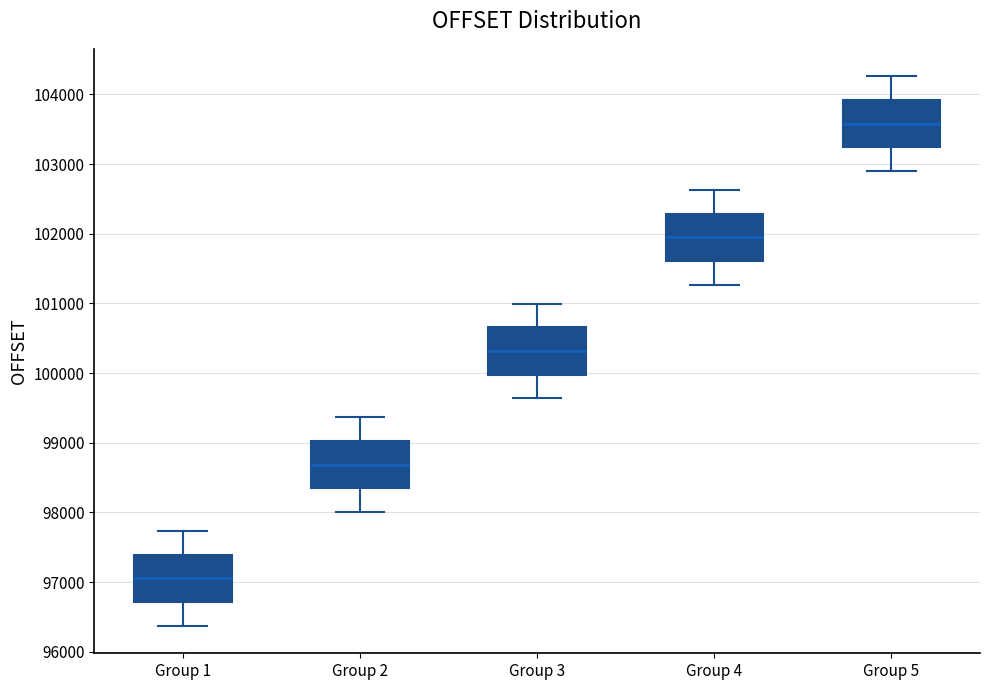

Which box has the highest median line?

Group 5